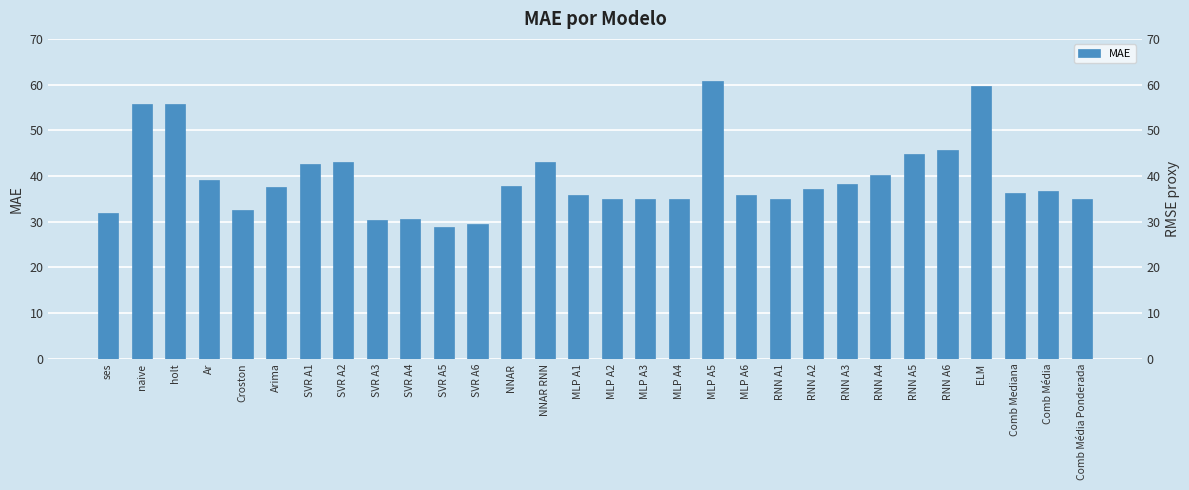

Is it true that the value at SVR A2 is 43.1?

True